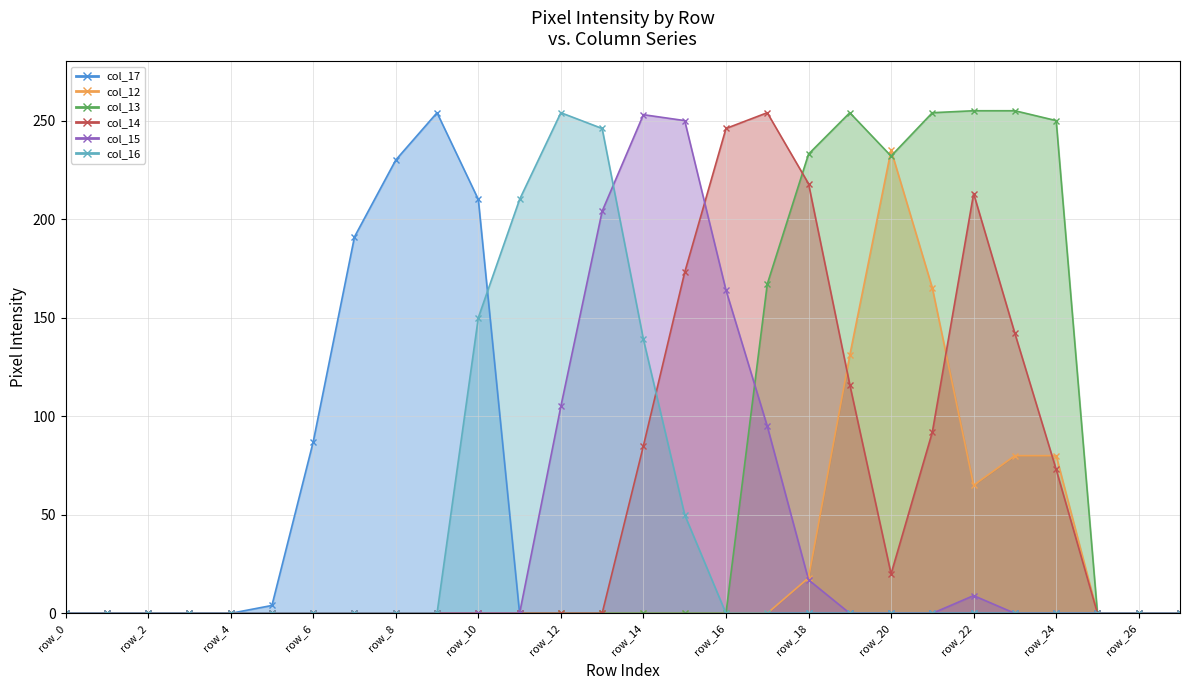

At how many categories does at least one series exceed 53?

19